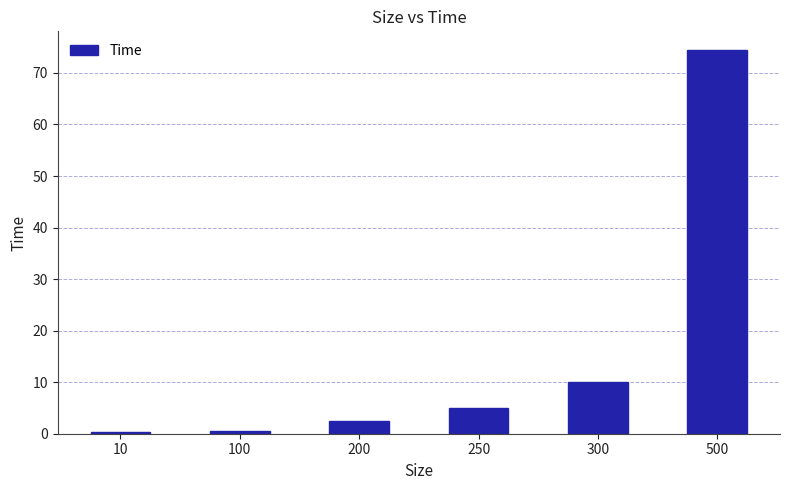

The value at 100 is 0.5. True or false?

True